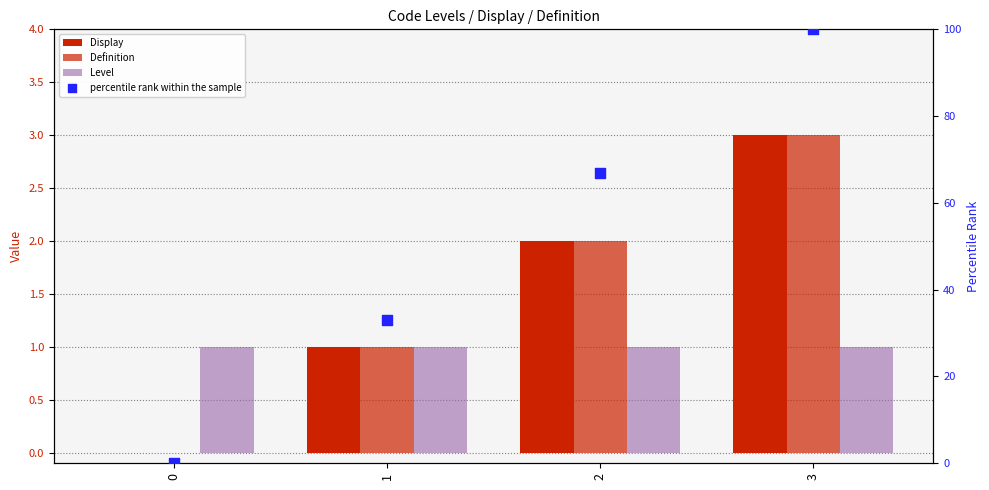

Is the value of percentile rank within the sample at 0 greater than the value of Definition at 1?

No